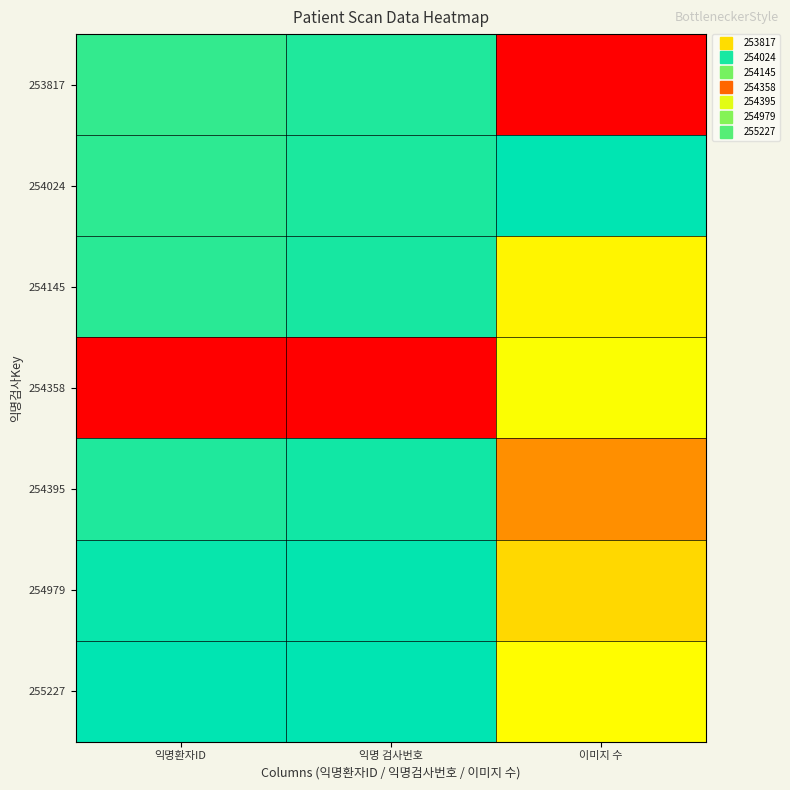

Which label corresponds to the smallest value in the chart?

이미지 수